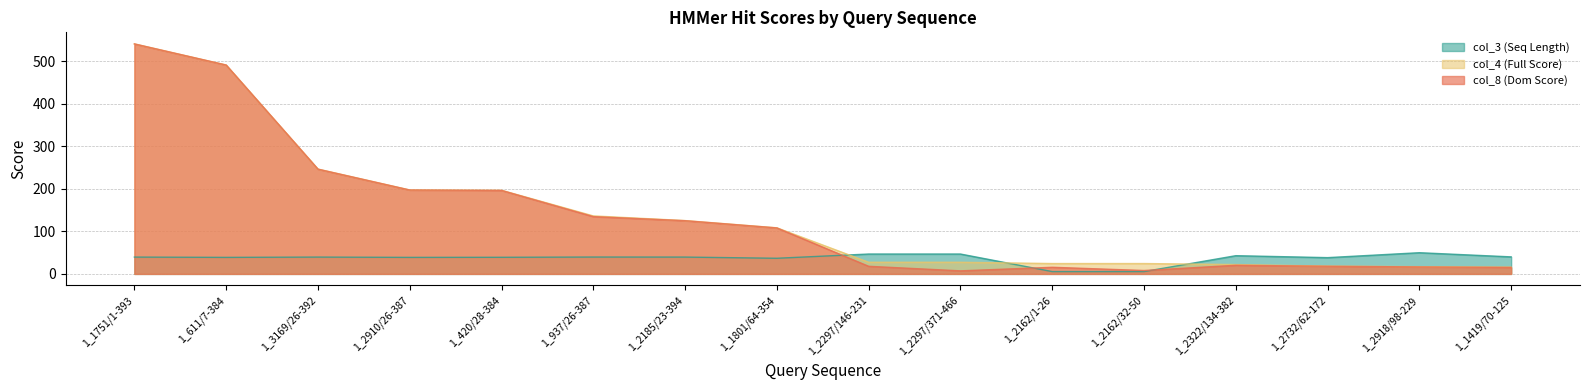

Between 1_1751/1-393 and 1_3169/26-392, which series saw the biggest shift?

col_8 (Dom Score)